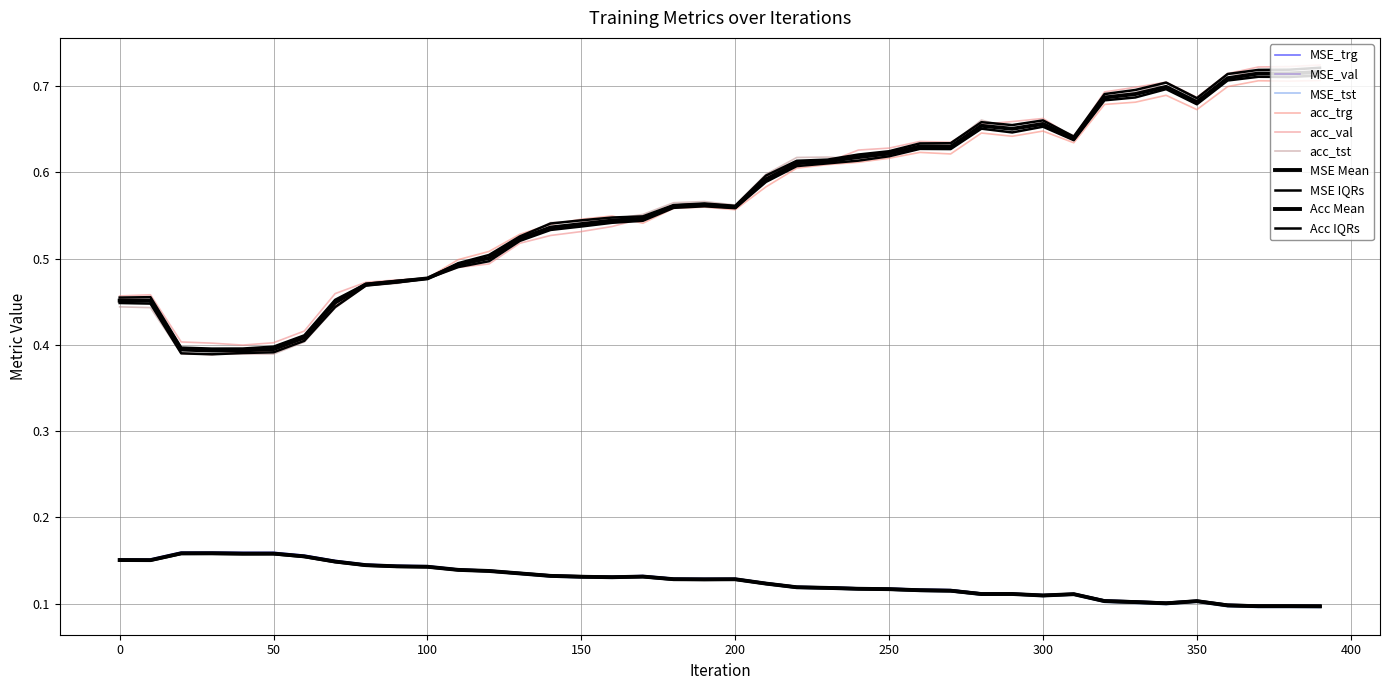

True or false: acc_tst has a value of 0.1 at 160.

False